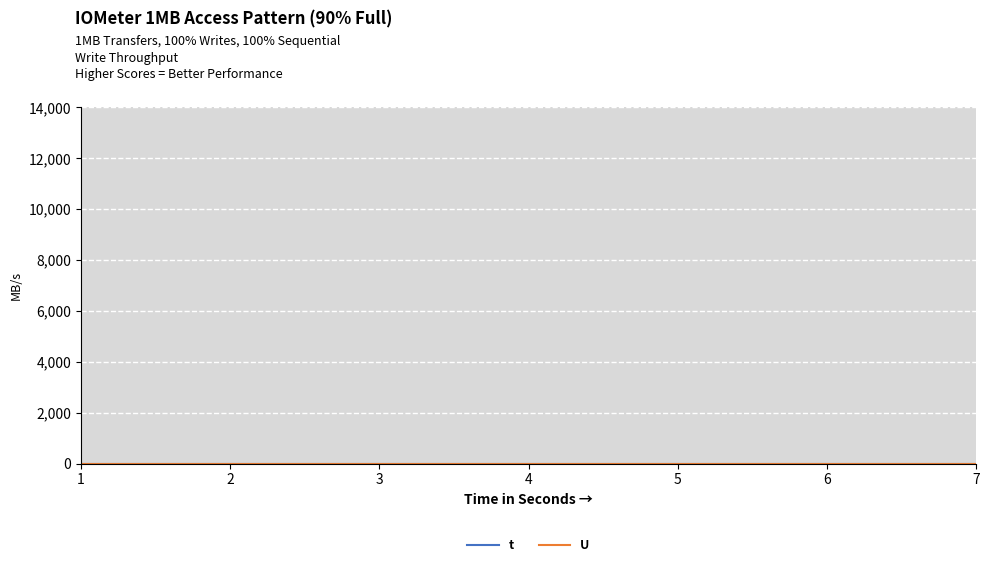

Reading left to right, list all the values displayed in this chart.

t: 3	3	3	3	3	3	3
U: 1	1	1	1	1	1	1